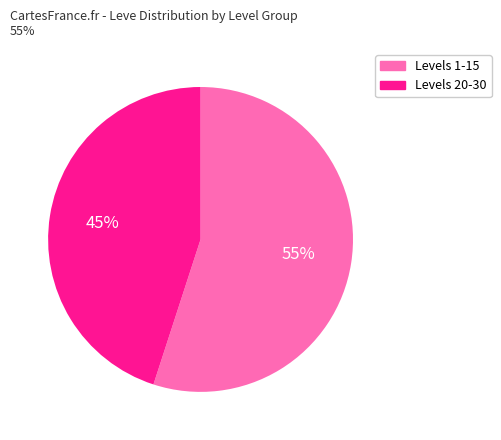

Count the number of slices in the pie.

2